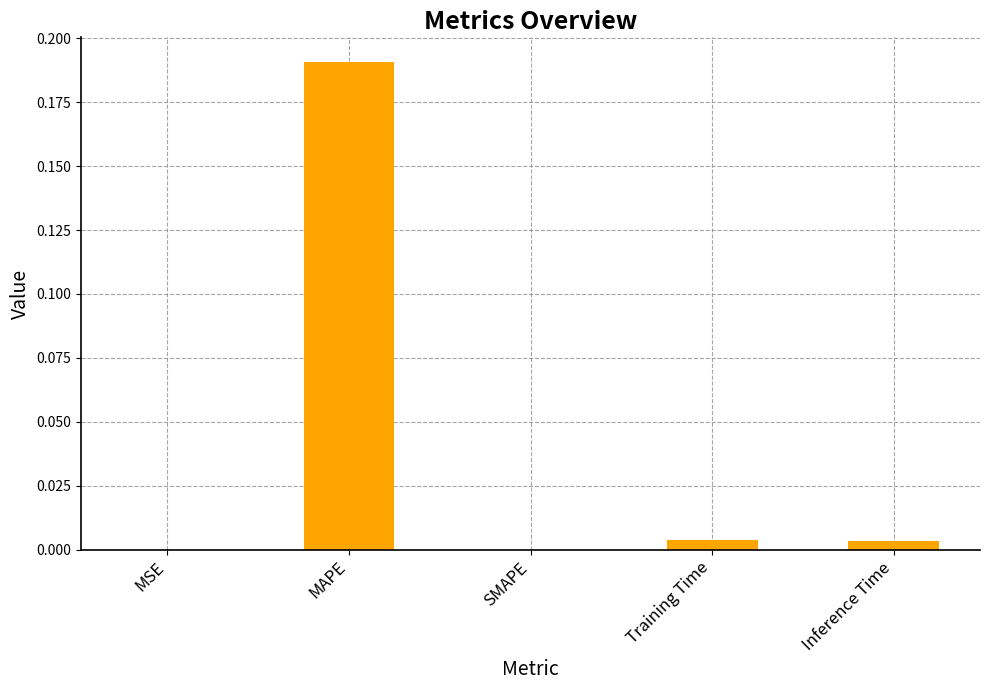

Which category has the highest value across all series?

MAPE